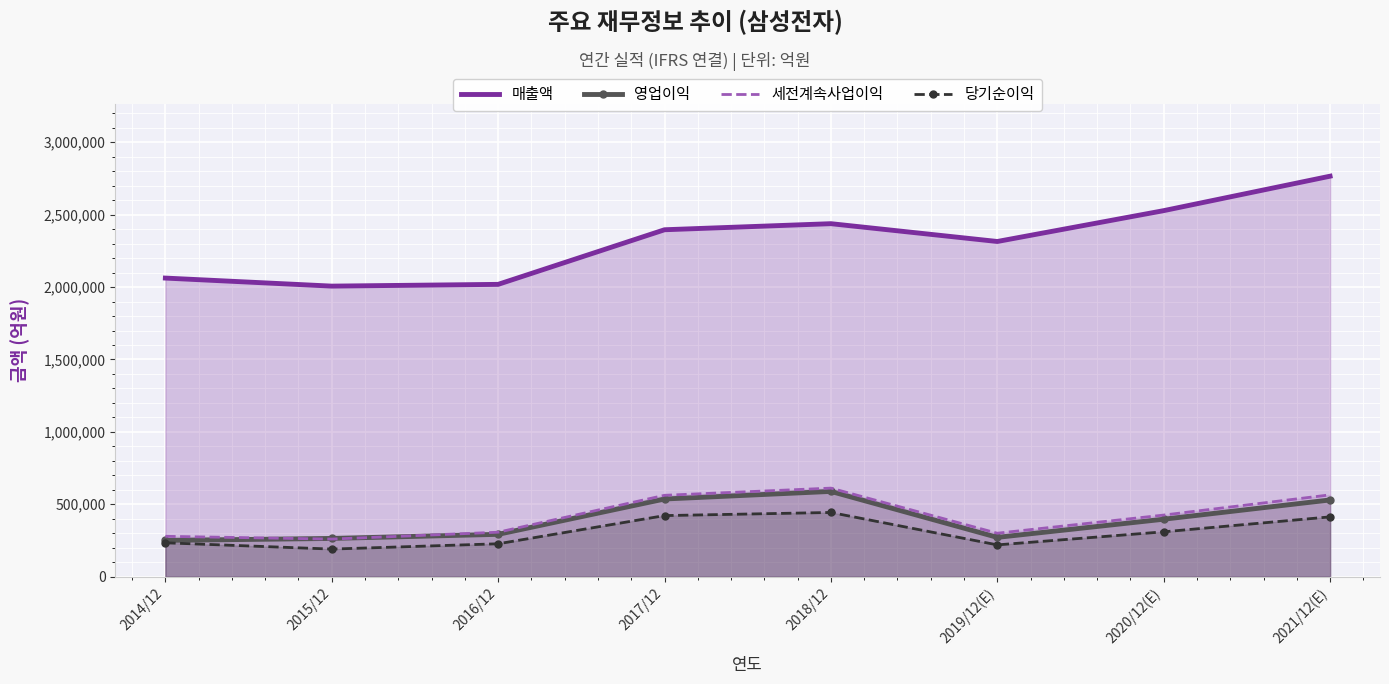

True or false: 매출액 has more than 0 points higher than both neighbors.

True